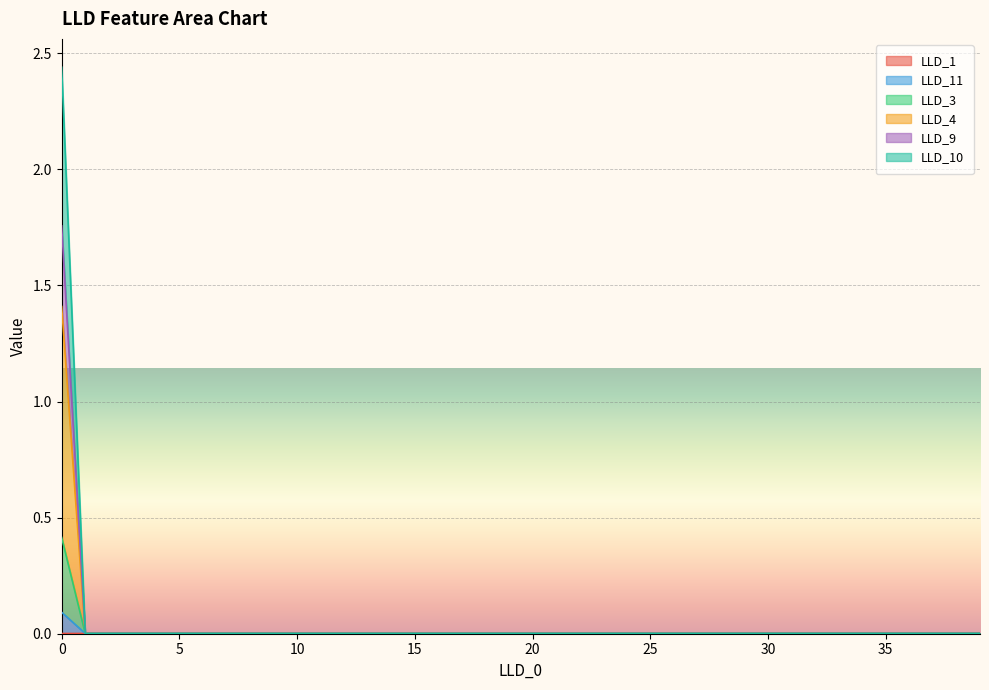

Is the value of LLD_9 at 31 greater than the value of LLD_11 at 22?

No